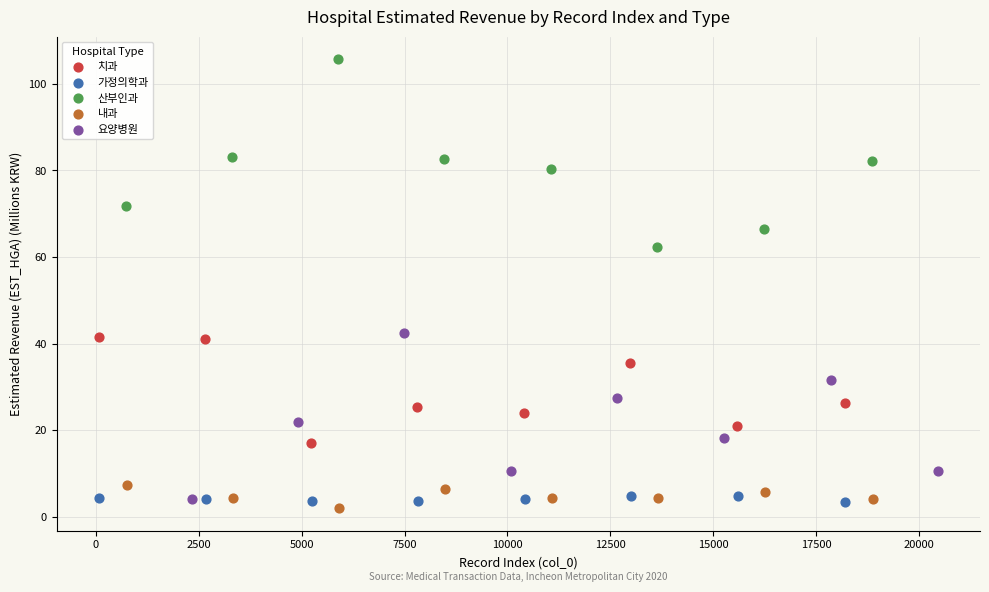

Which series has the largest Y range (max minus min)?

산부인과